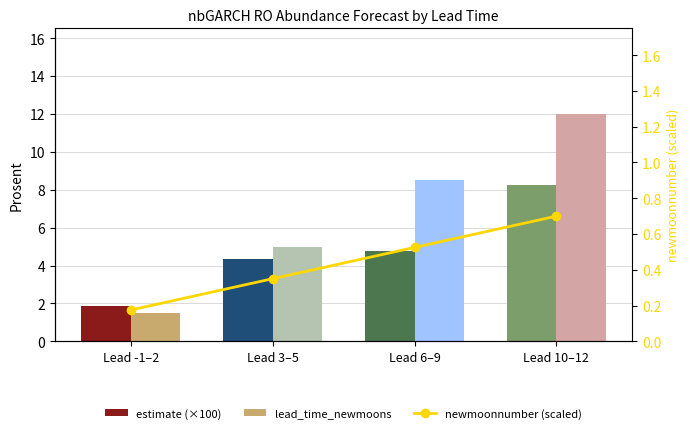

What are all the series names shown in the legend?

estimate (×100), lead_time_newmoons, newmoonnumber (scaled)